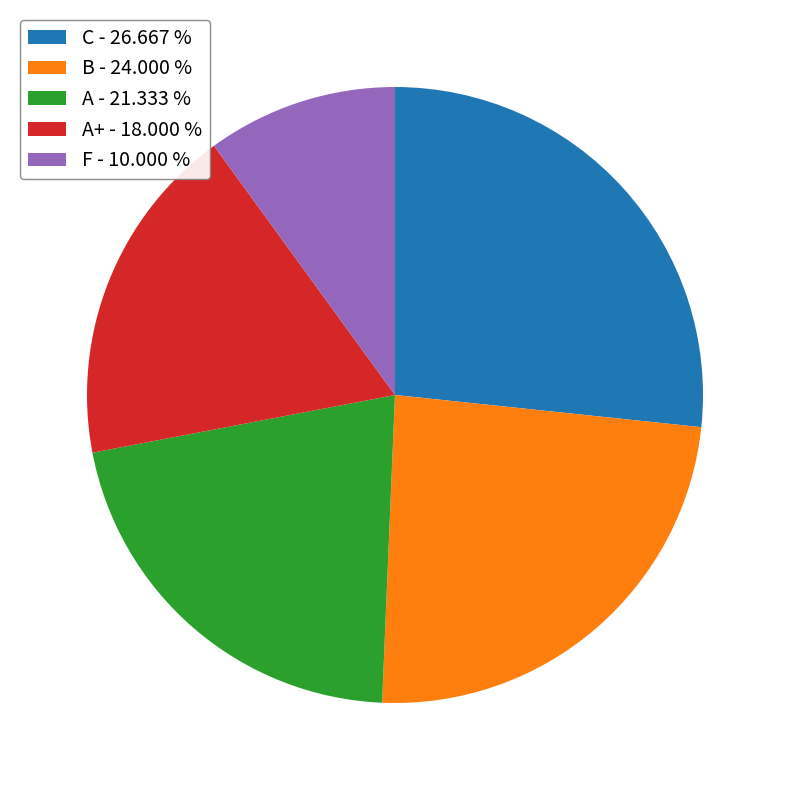

What is the ratio of the value at C - 26.667 % to the value at B - 24.000 %?

1.1